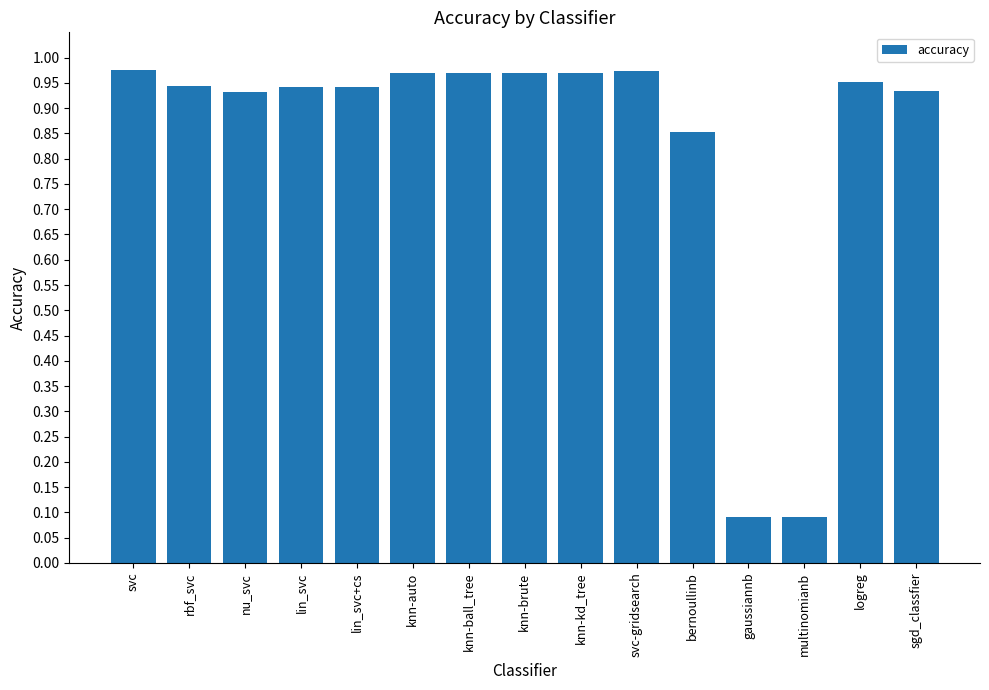

The chart shows a value of 0.1 at multinomianb. True or false?

True